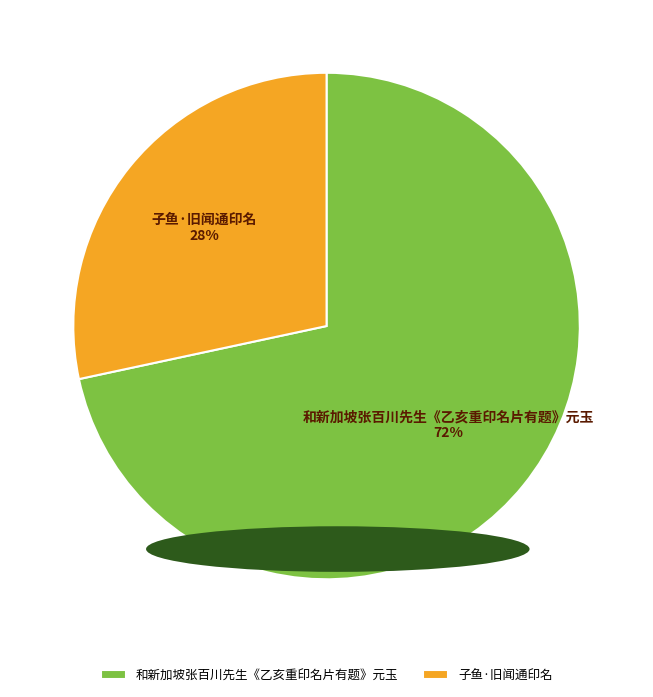

To the nearest percent, what portion does 子鱼·旧闻通印名 represent?

28%